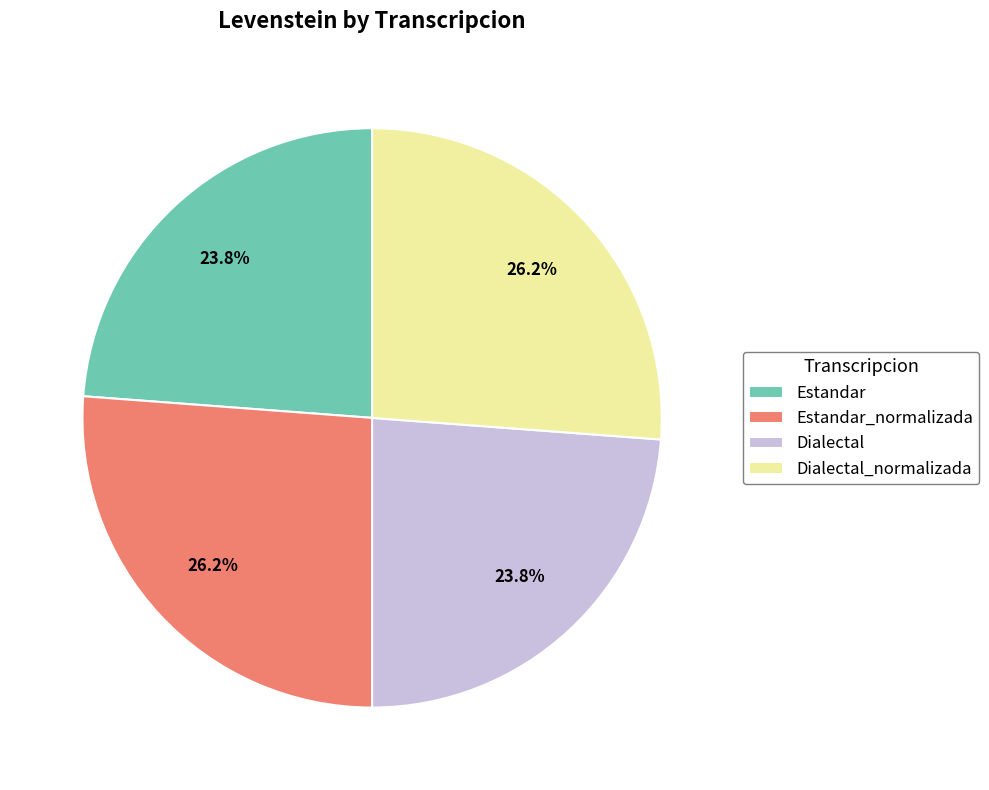

Approximately how many times larger is the value at Estandar compared to Estandar_normalizada?

0.9